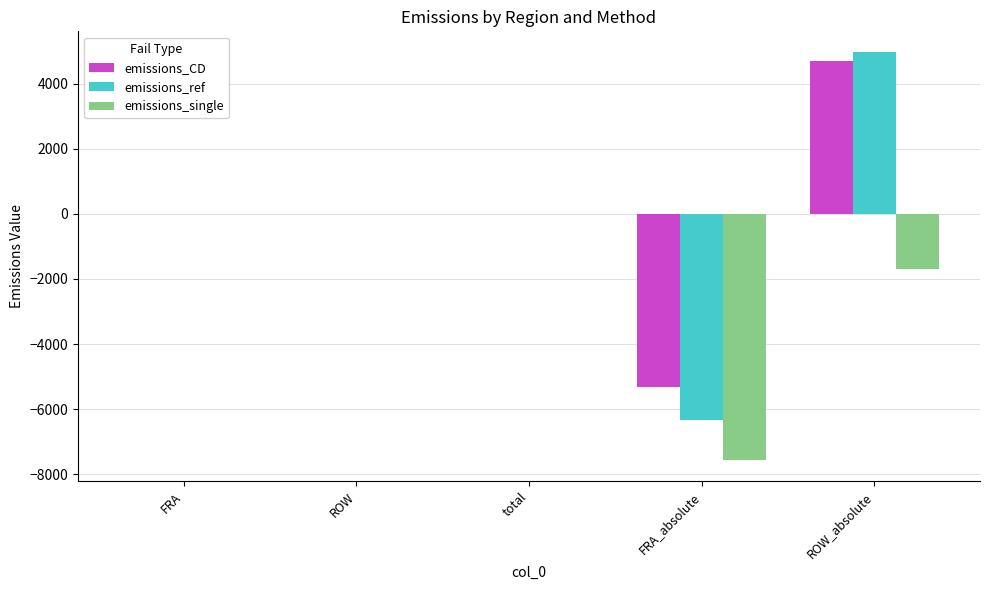

At which category is the sum across all series the highest?

ROW_absolute